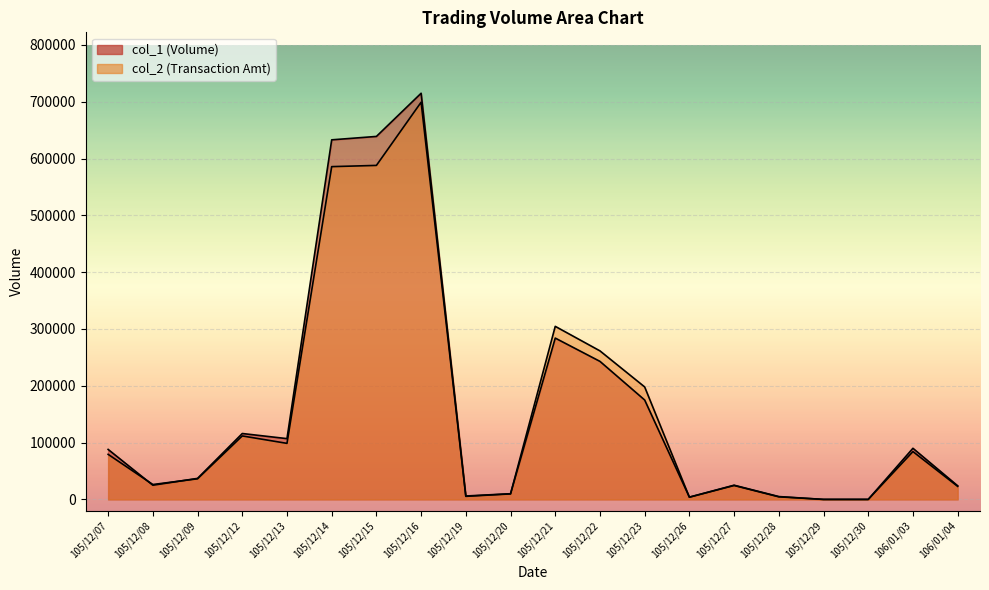

Which category has the lowest value across all series?

105/12/29